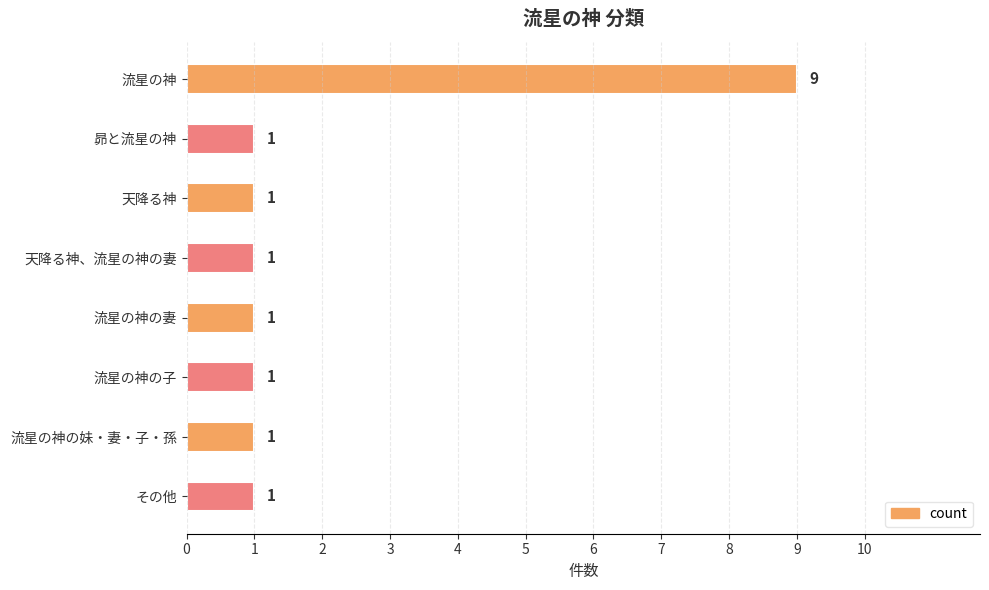

Reading top to bottom, extract all data points from this chart.

流星の神=9	昴と流星の神=1	天降る神=1	天降る神、流星の神の妻=1	流星の神の妻=1	流星の神の子=1	流星の神の妹・妻・子・孫=1	その他=1